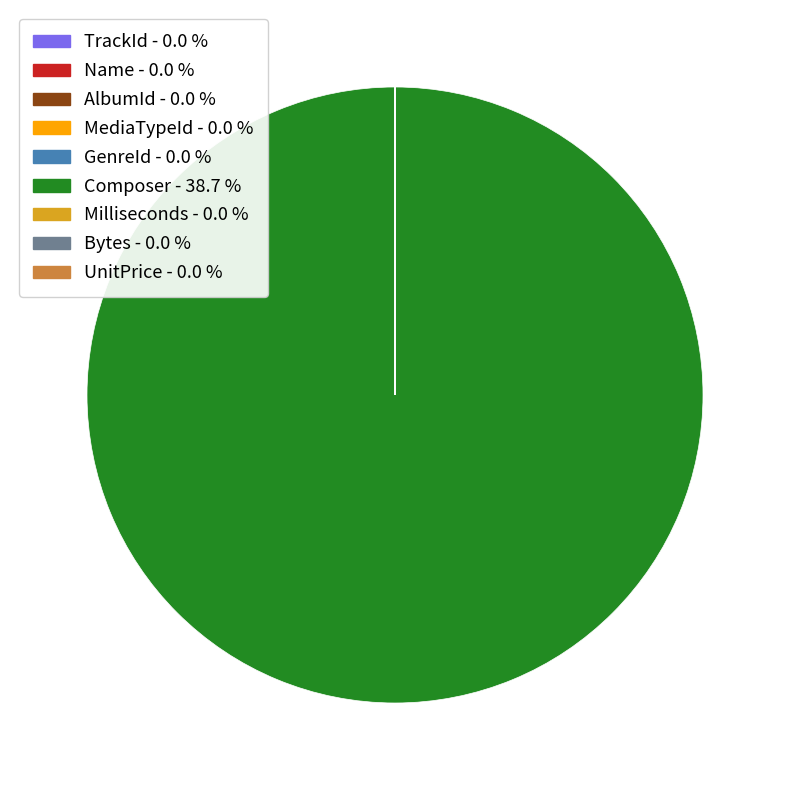

Which category has the biggest portion of the pie?

Composer